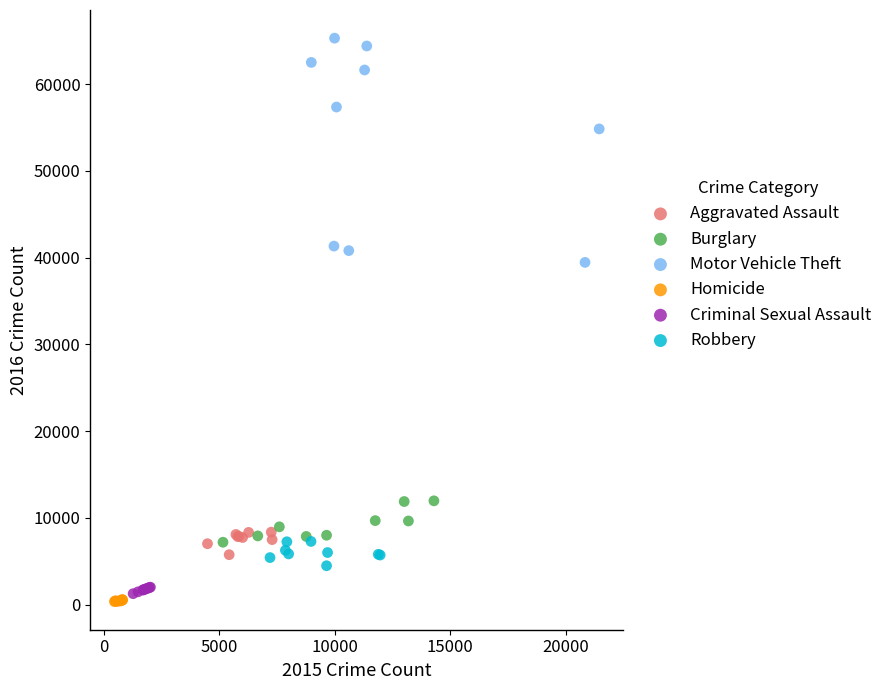

Which series contains the lowest Y value?

Homicide